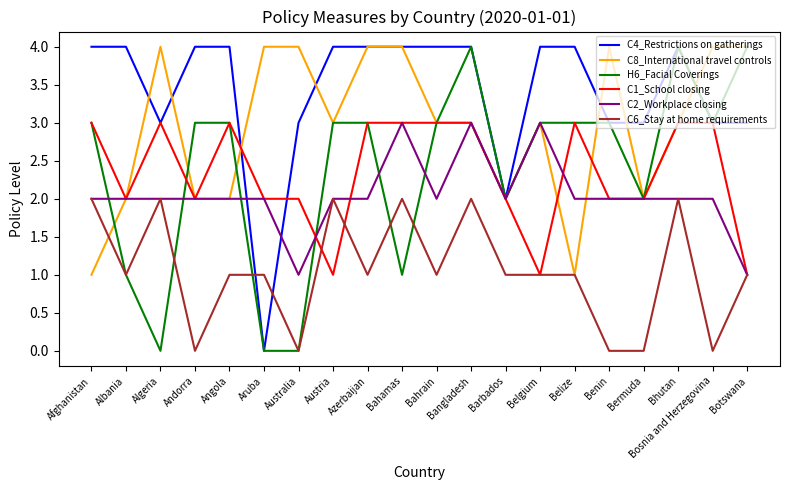

What is the spread (max minus min) of values at Belgium?

3